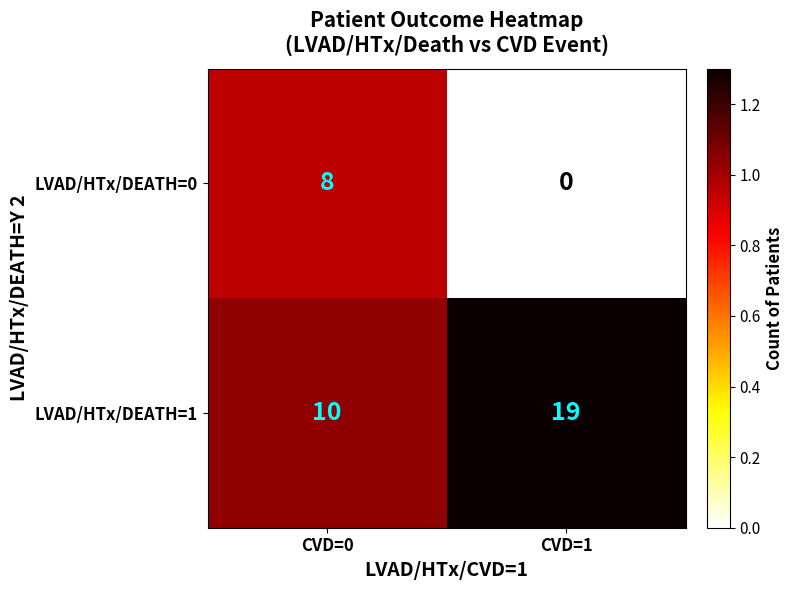

What value does the LVAD/HTx/DEATH=1 series have at CVD=1?

19